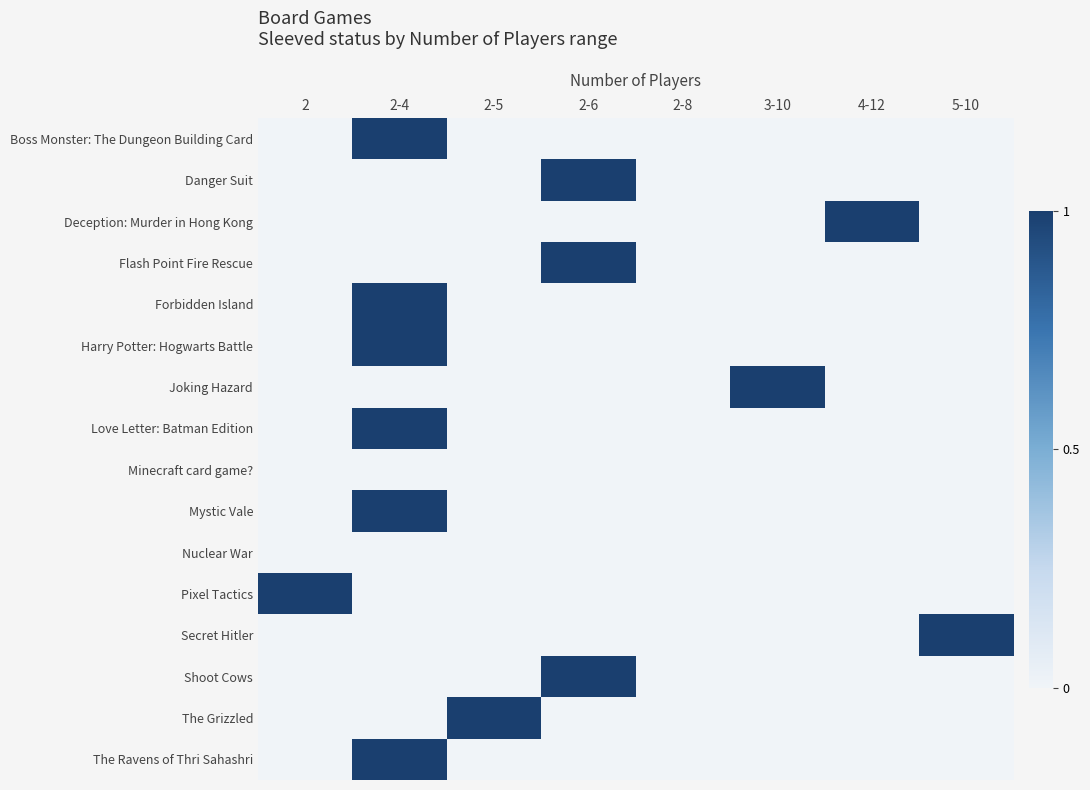

How many series are shown in this chart?

16